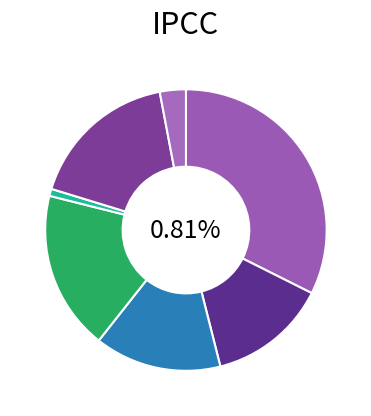

What percentage is NOT represented by Contenciosa?

67.6%